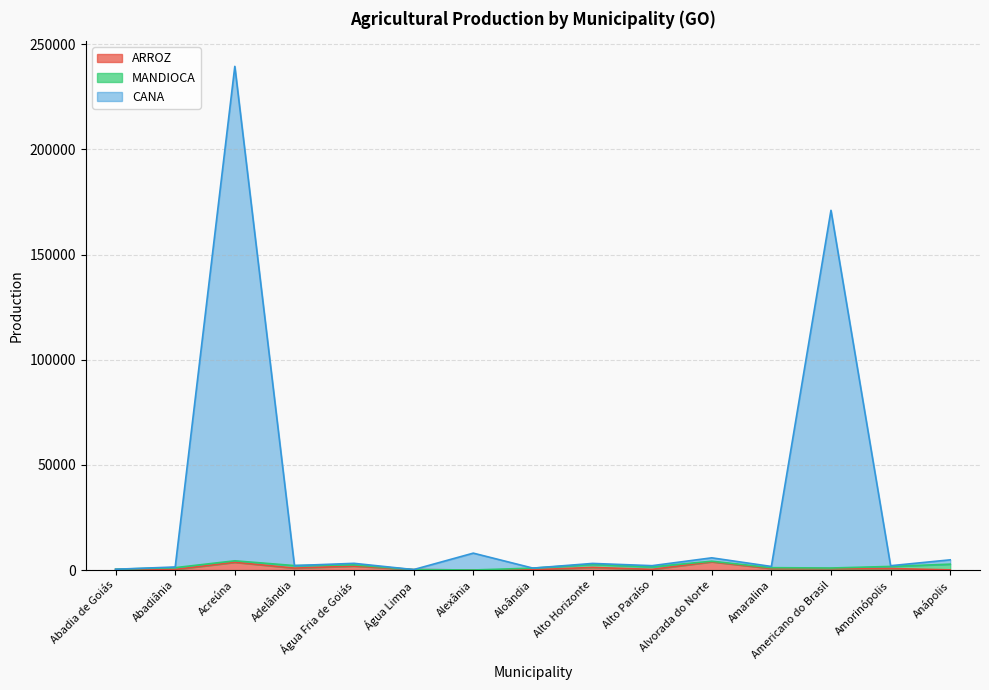

Which category has the highest value in the CANA series?

Acreúna